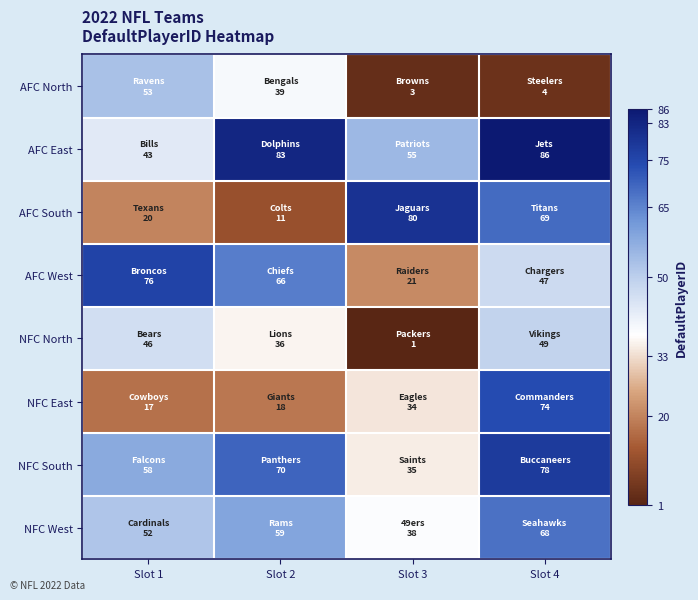

Rank the series by their maximum value, from highest to lowest.

AFC East, AFC South, NFC South, AFC West, NFC East, NFC West, AFC North, NFC North